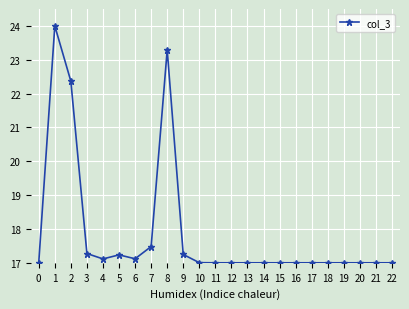

Is it true that the value at 3 is 17.3?

True